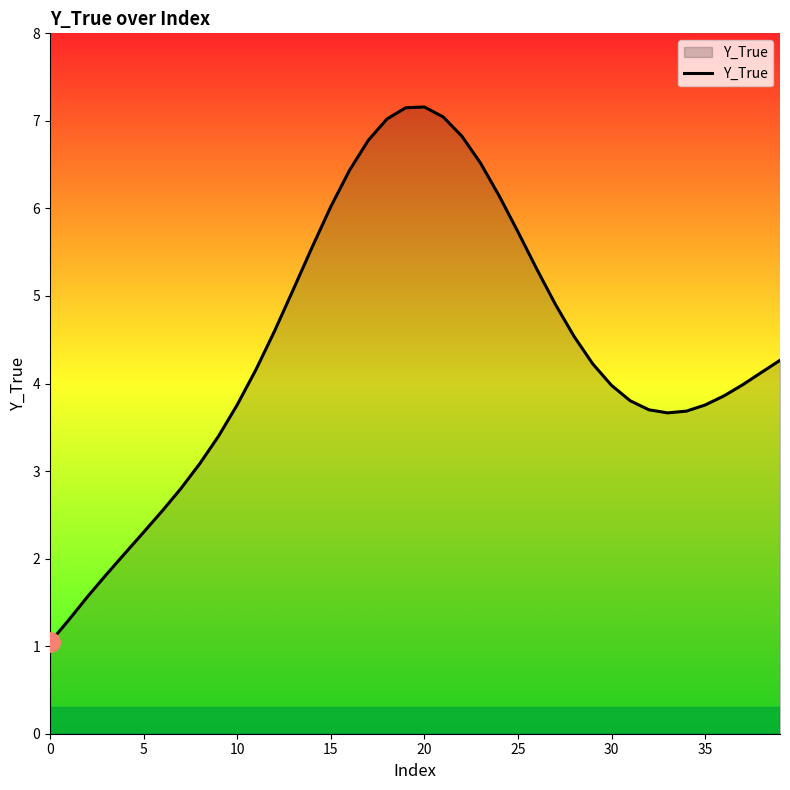

What is the difference between the maximum and minimum values?

6.1